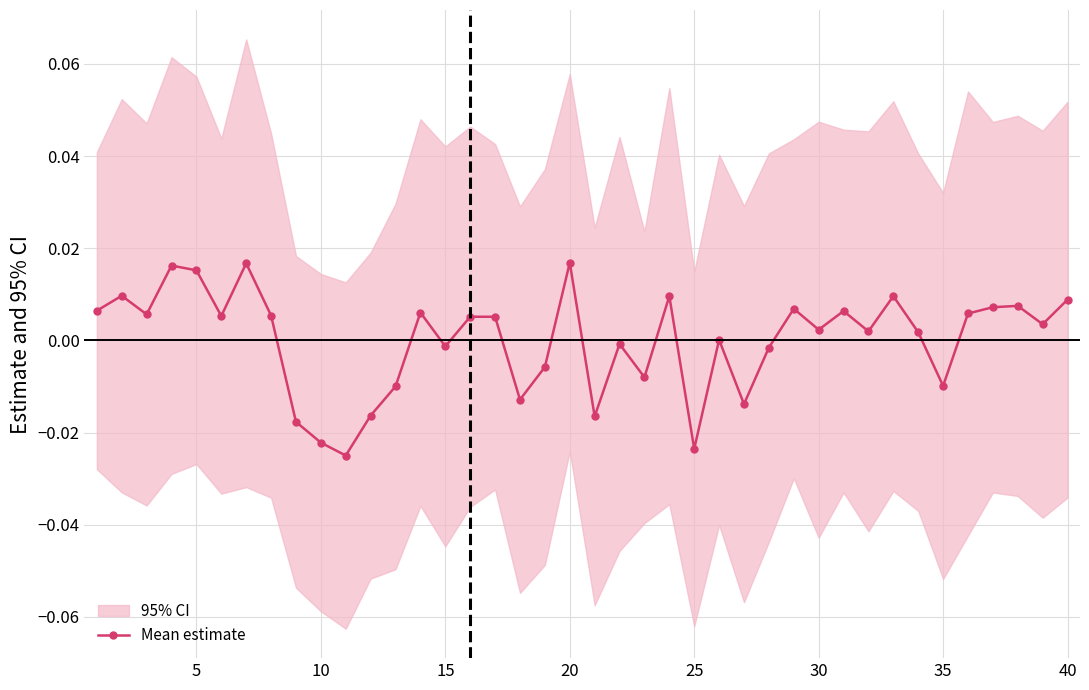

True or false: Mean estimate has more than 0 interior local peaks.

True